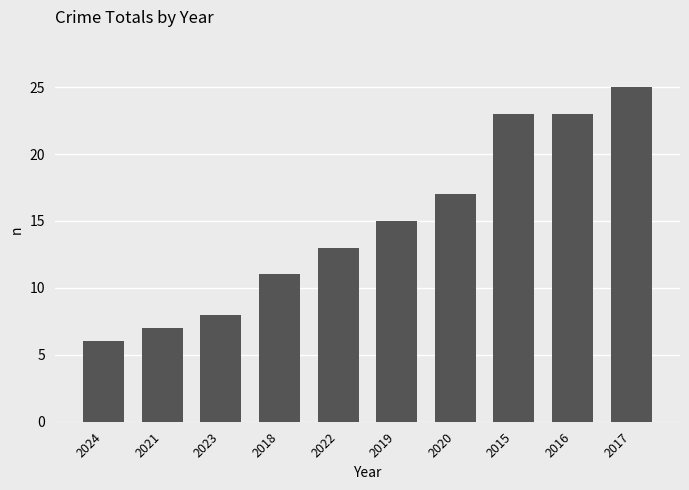

At which category does the chart reach its minimum across all series?

2024